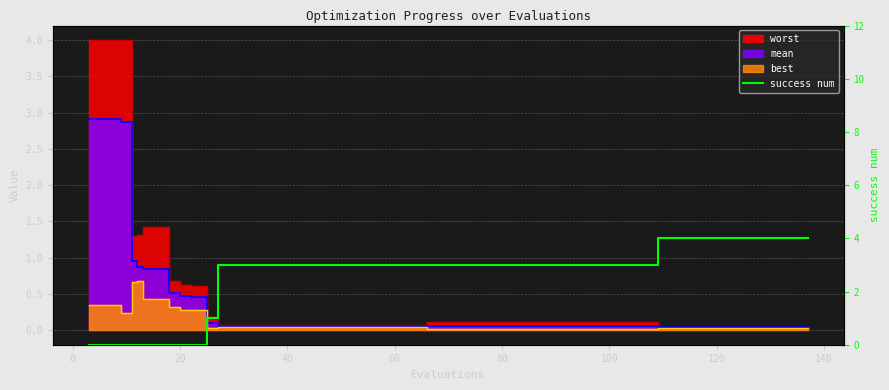

What is the difference between the second highest and second lowest values?

4